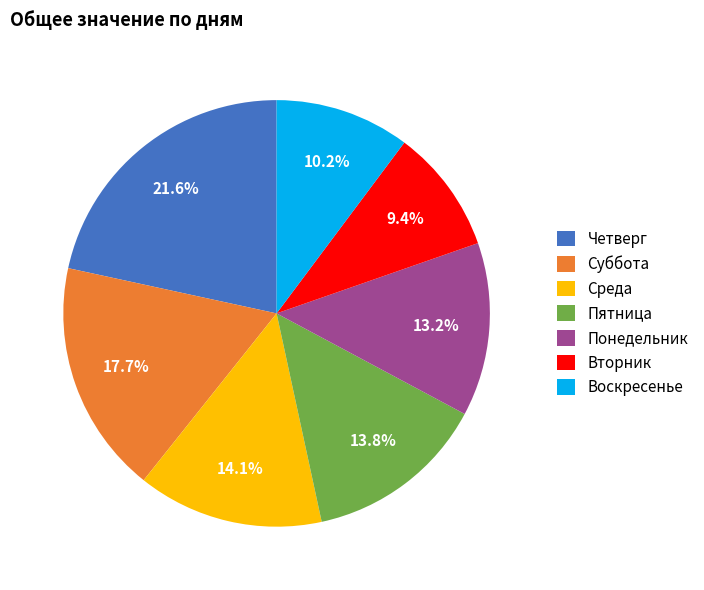

Combined, do Четверг and Среда account for over 50%?

No